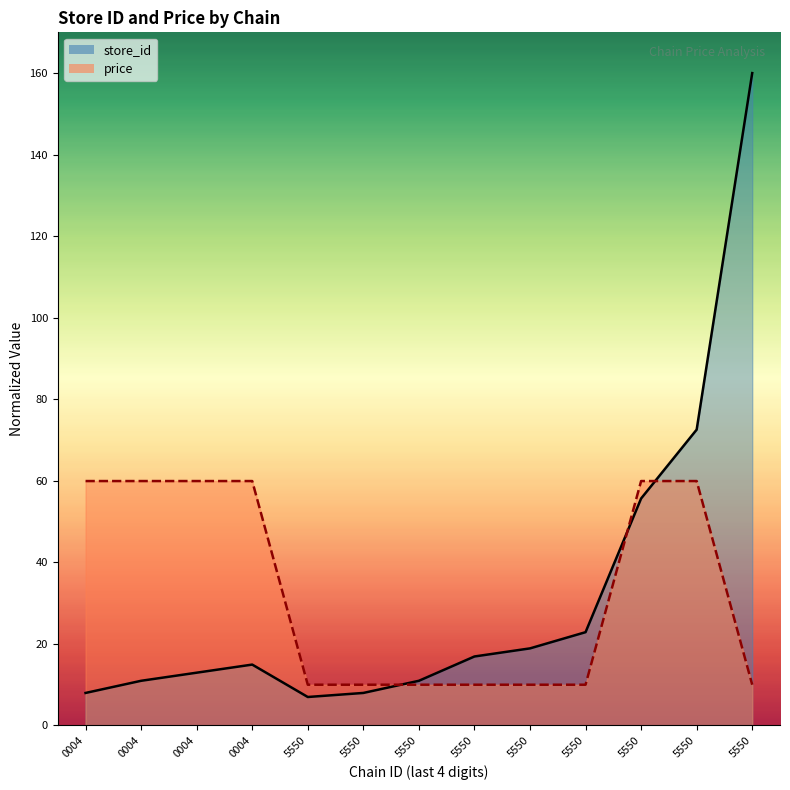

Which series has the widest spread of values?

store_id